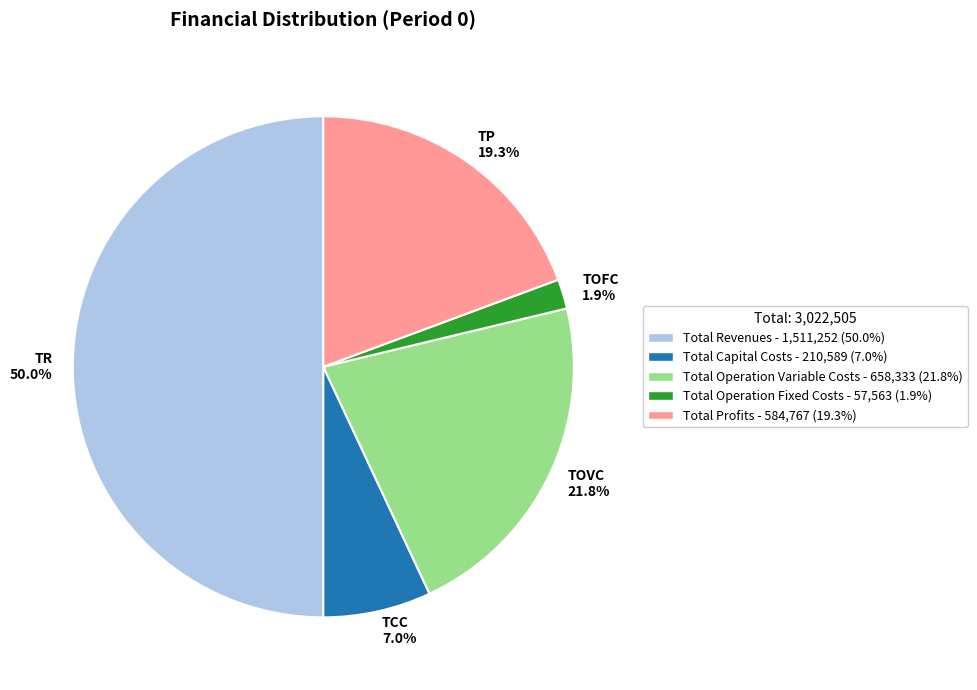

Rank the categories by value from highest to lowest.

TR 50.0%, TOVC 21.8%, TP 19.3%, TCC 7.0%, TOFC 1.9%